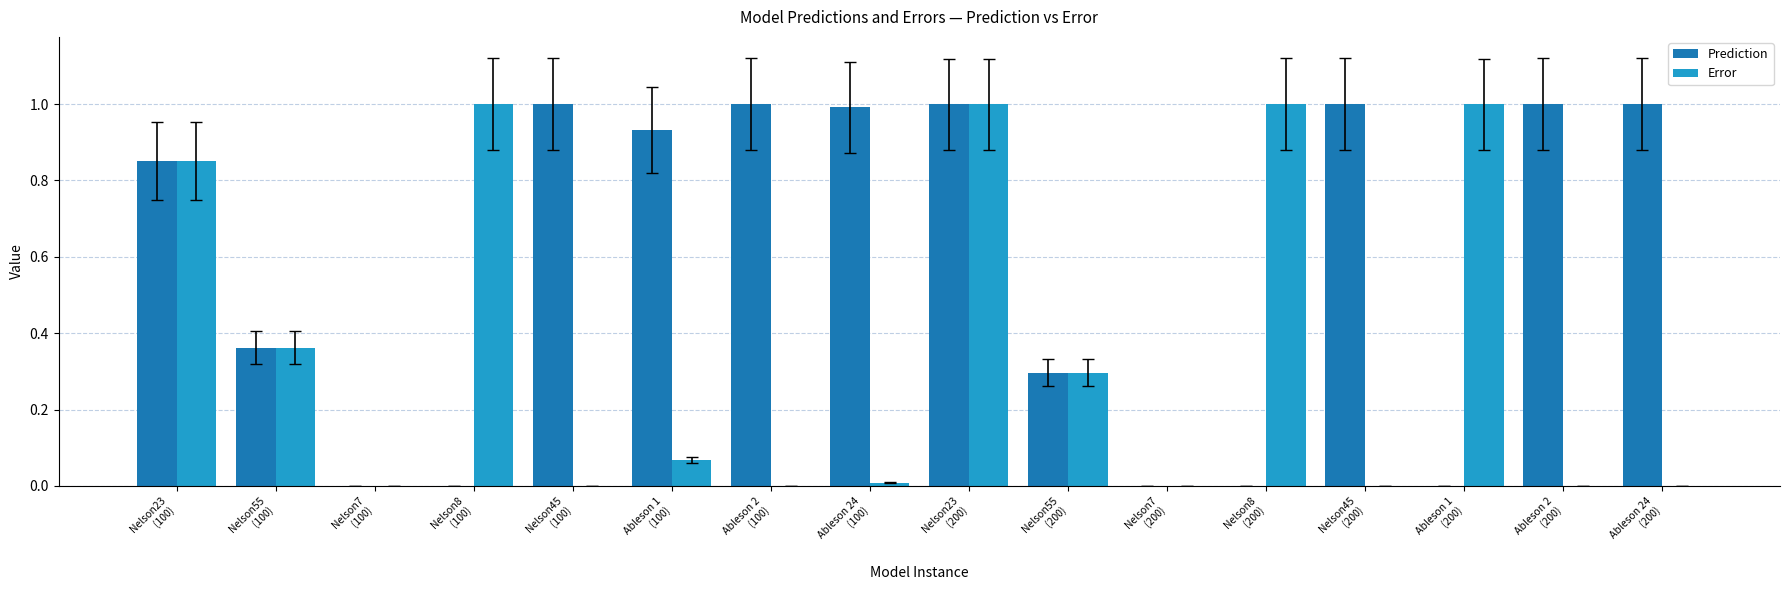

What is the maximum value for Error?

1.0